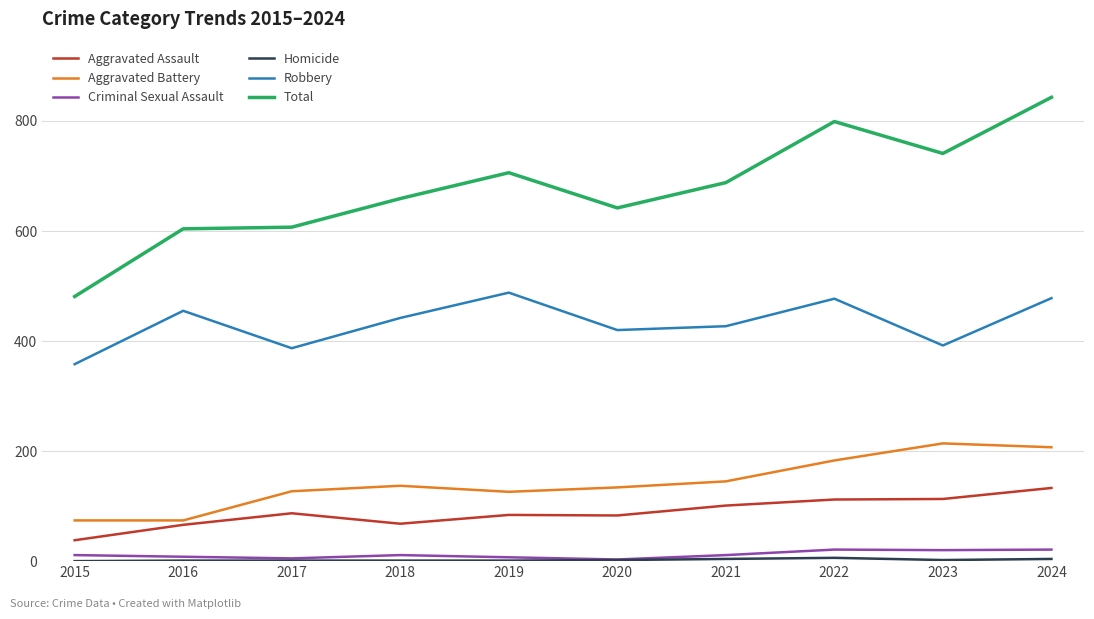

Which category has the highest value across all series?

2024